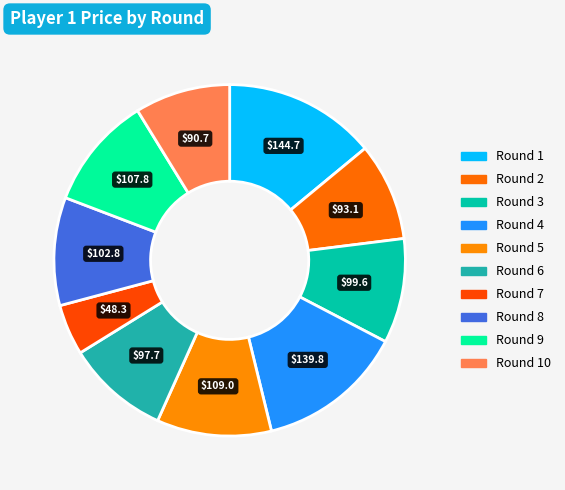

What is the smallest slice in the pie chart?

Round 7